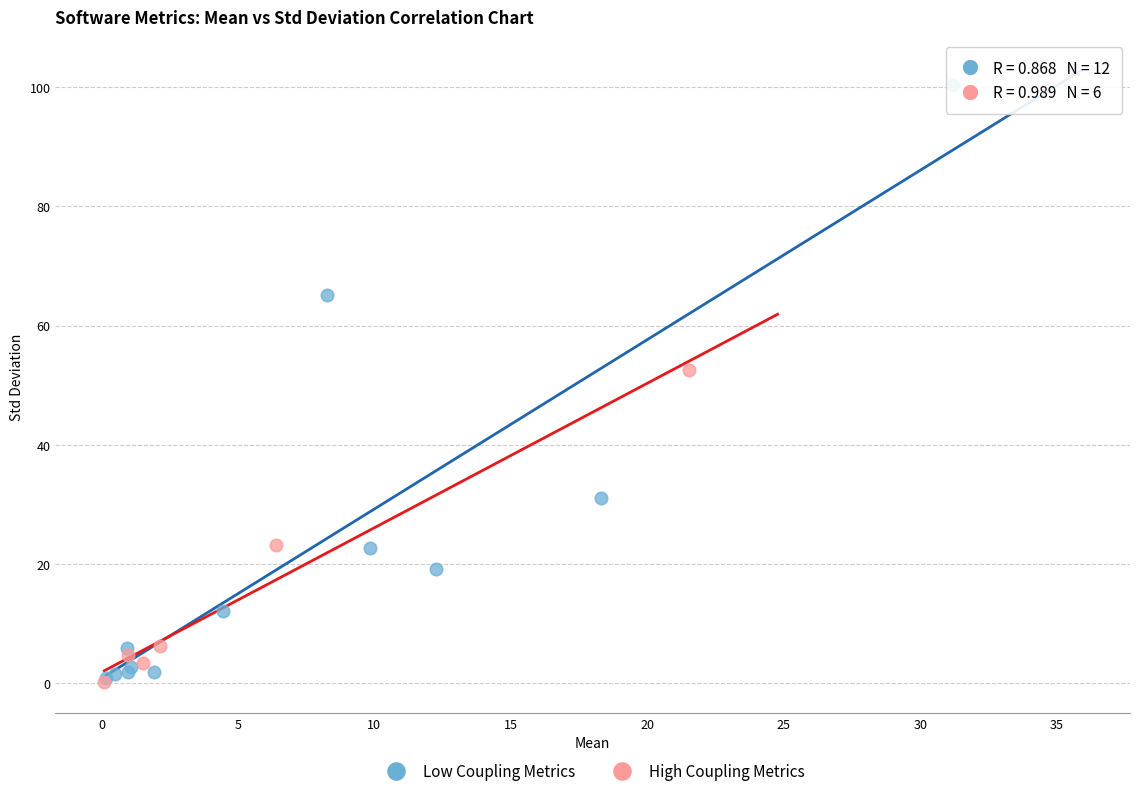

Which series contains the highest Y value?

Low Coupling Metrics